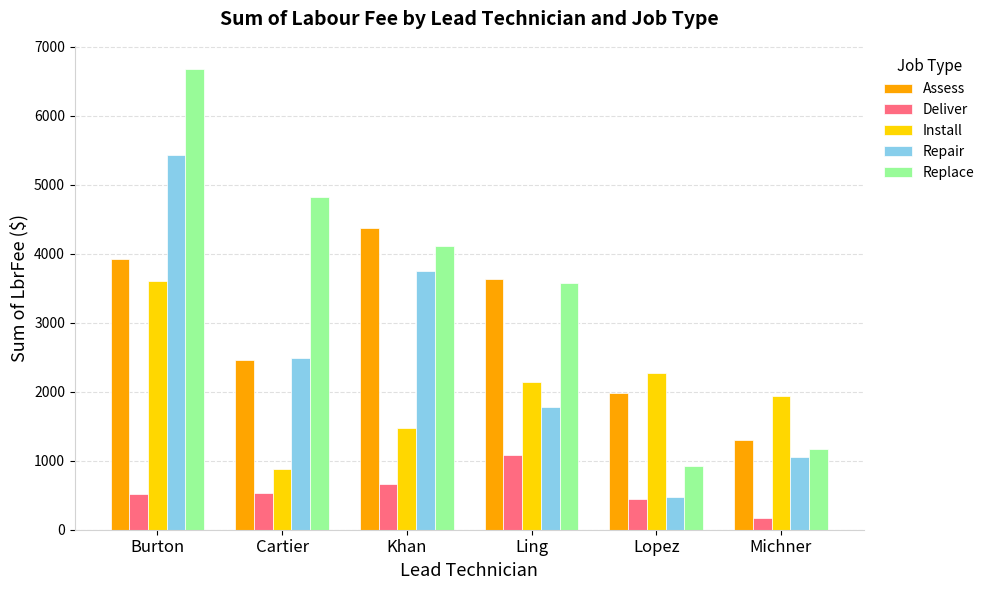

Is it true that Deliver equals 525.0 at Burton?

True